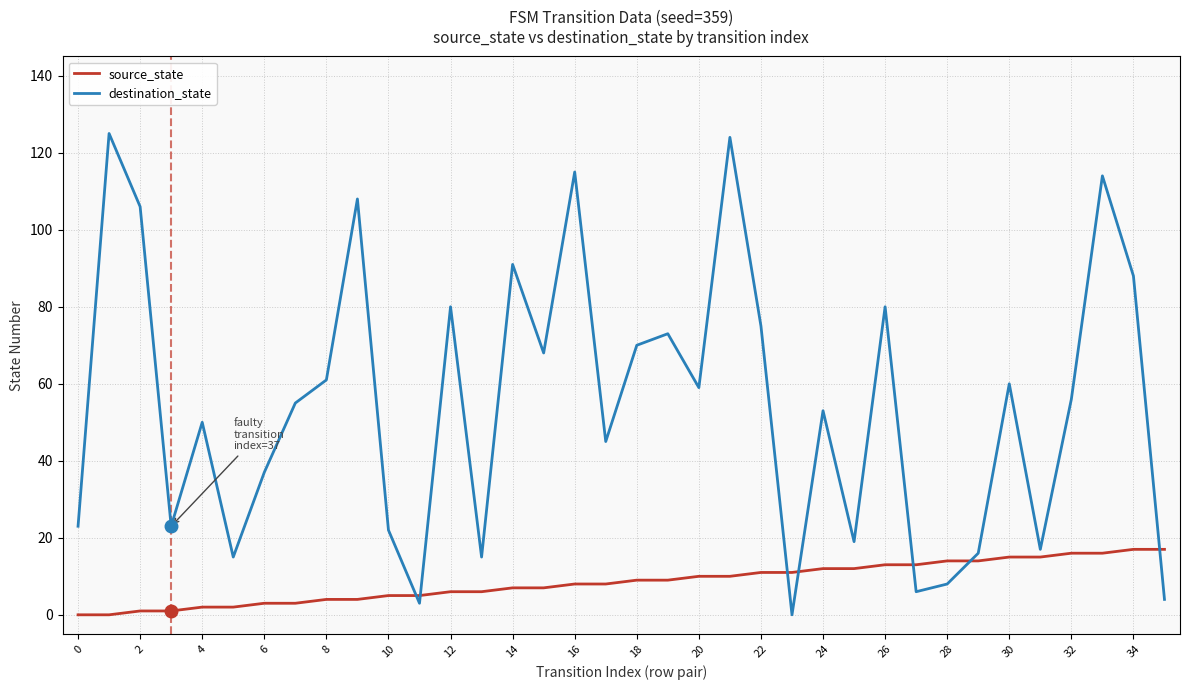

Which series has the widest spread of values?

destination_state